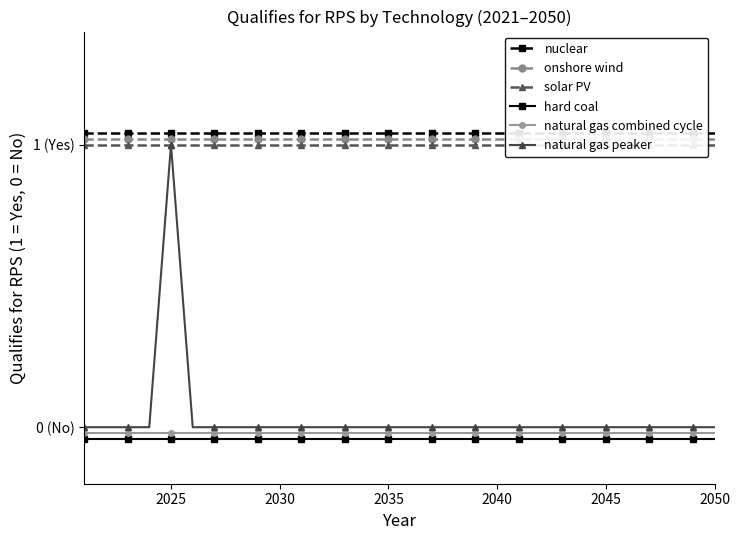

How many lines are shown in the chart?

6